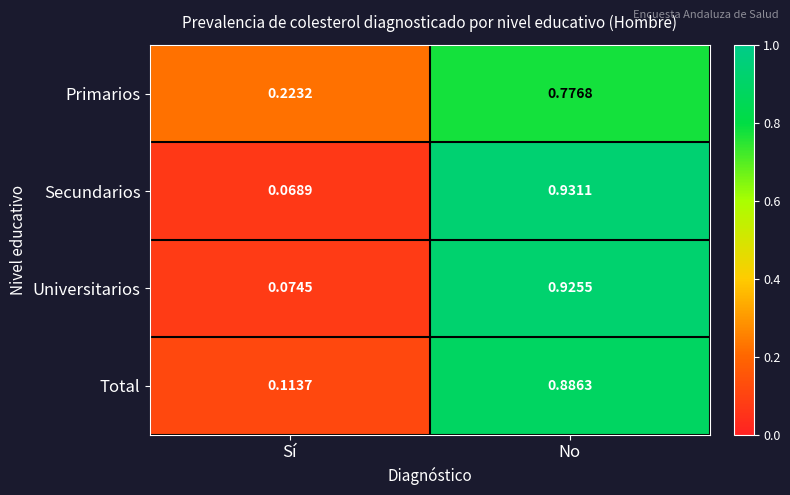

At which label does Primarios reach its minimum?

Sí